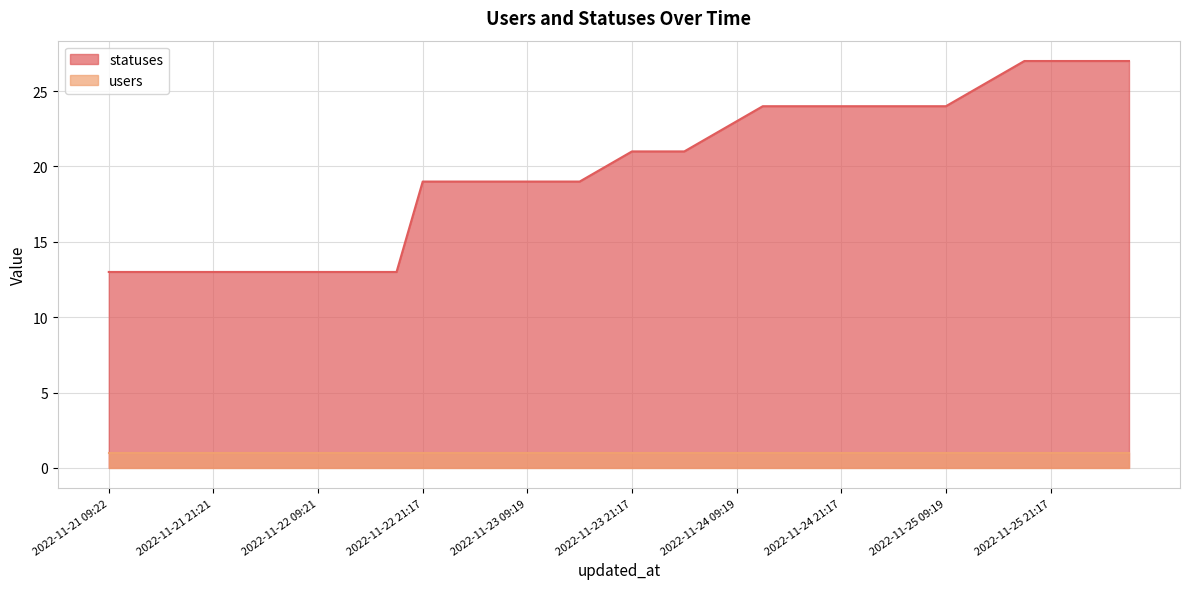

What is the label of the 32nd point from the right?

2022-11-22 09:21